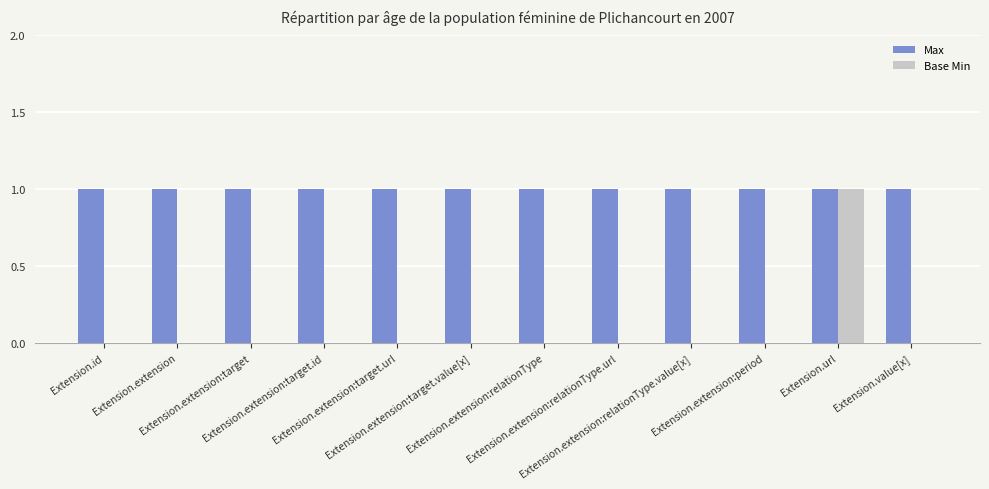

Reading right to left, extract all data points from this chart.

Max: Extension.value[x]=1	Extension.url=1	Extension.extension:period=1	Extension.extension:relationType.value[x]=1	Extension.extension:relationType.url=1	Extension.extension:relationType=1	Extension.extension:target.value[x]=1	Extension.extension:target.url=1	Extension.extension:target.id=1	Extension.extension:target=1	Extension.extension=1	Extension.id=1
Base Min: Extension.value[x]=0	Extension.url=1	Extension.extension:period=0	Extension.extension:relationType.value[x]=0	Extension.extension:relationType.url=0	Extension.extension:relationType=0	Extension.extension:target.value[x]=0	Extension.extension:target.url=0	Extension.extension:target.id=0	Extension.extension:target=0	Extension.extension=0	Extension.id=0